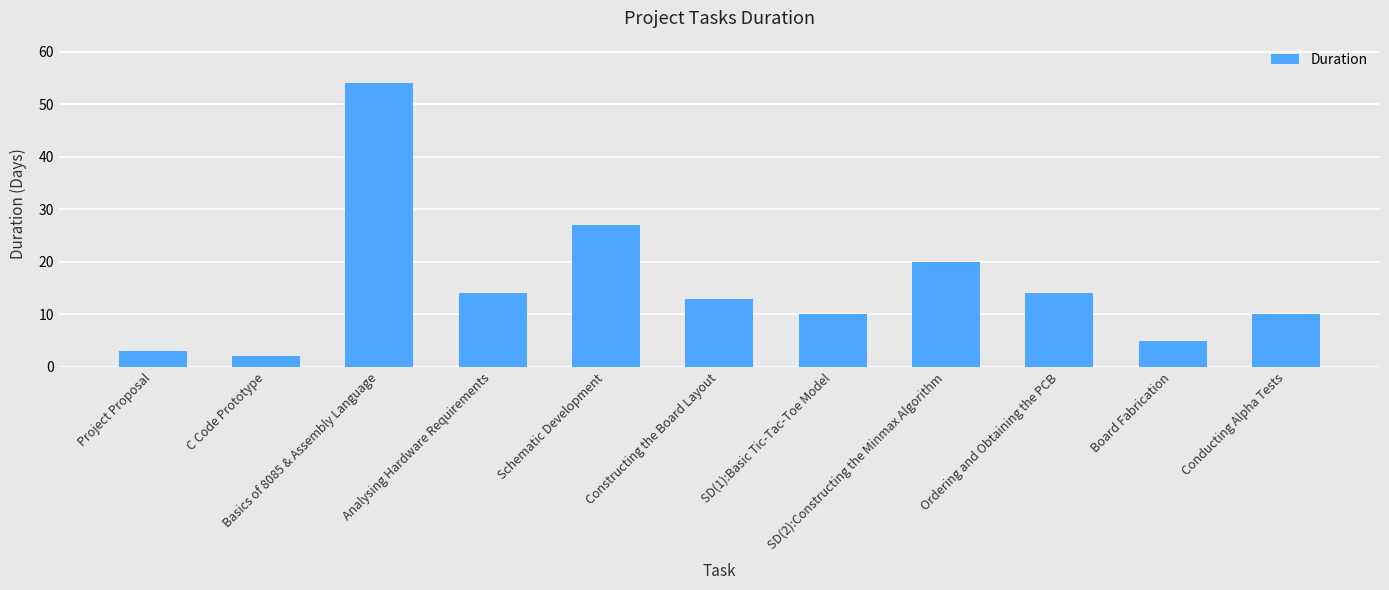

What is the difference between the values at Project Proposal and SD(1):Basic Tic-Tac-Toe Model?

7